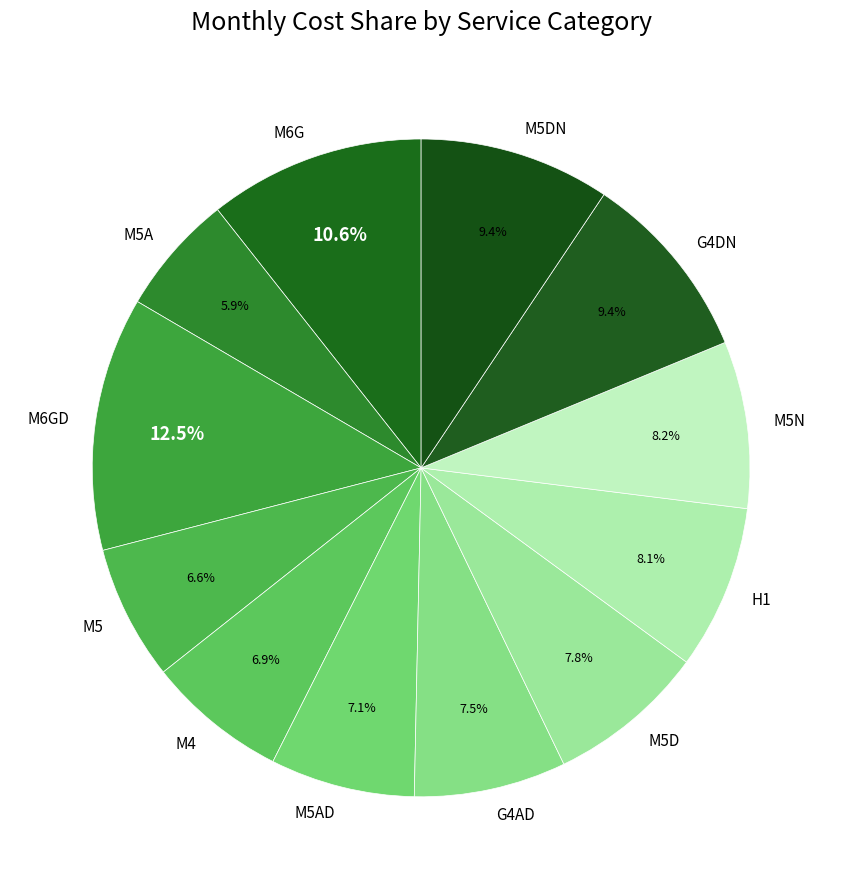

Do M6GD and M5 together represent more than half of the pie?

No